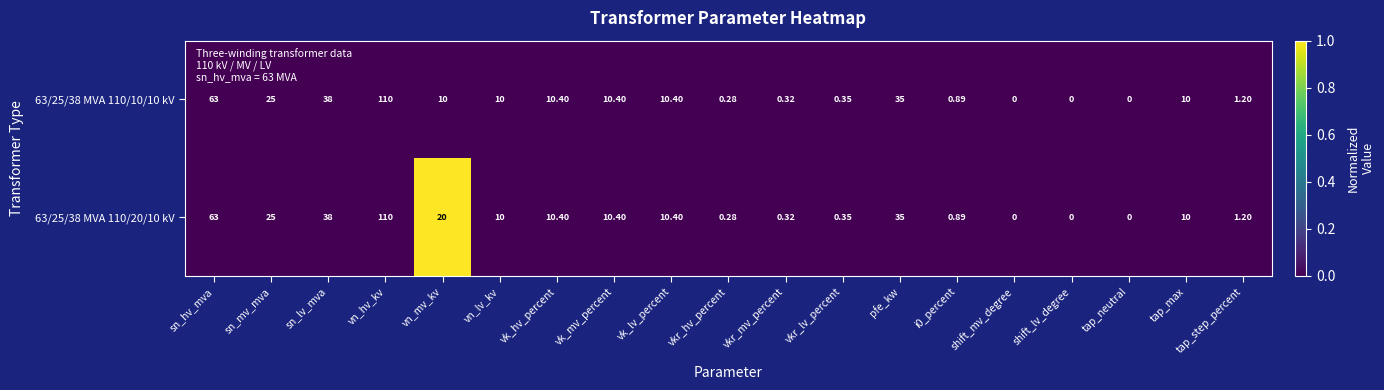

At which category is the sum across all series the highest?

vn_hv_kv